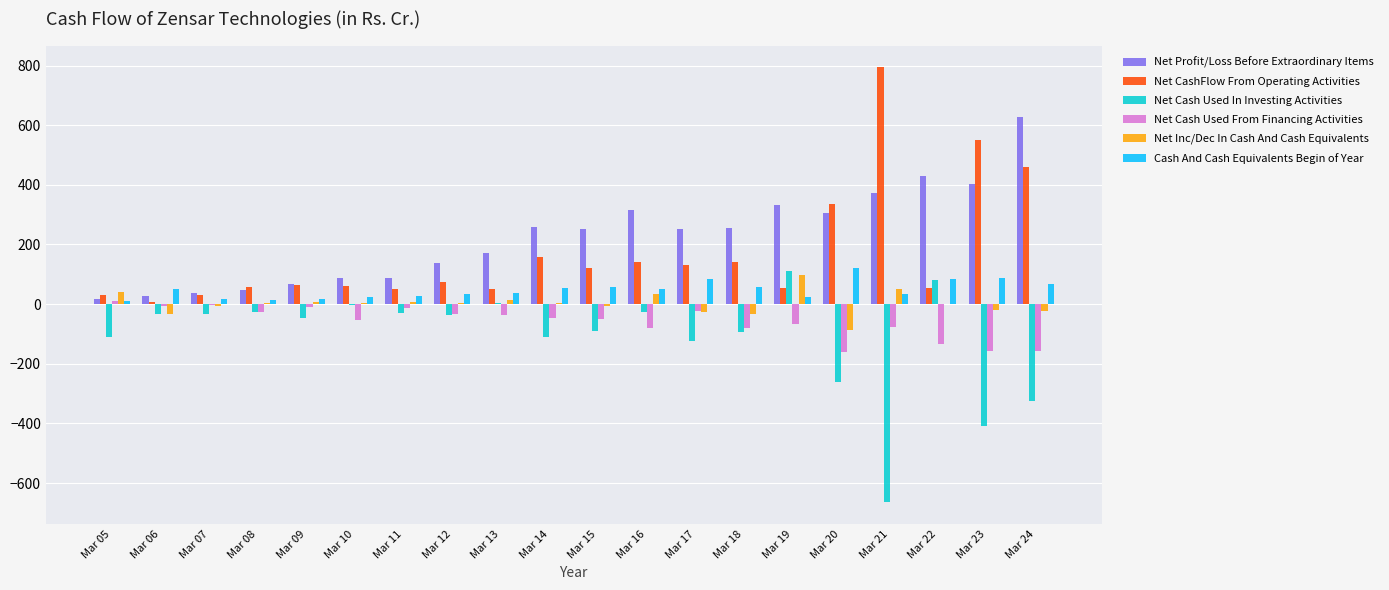

How many series are shown in this chart?

6